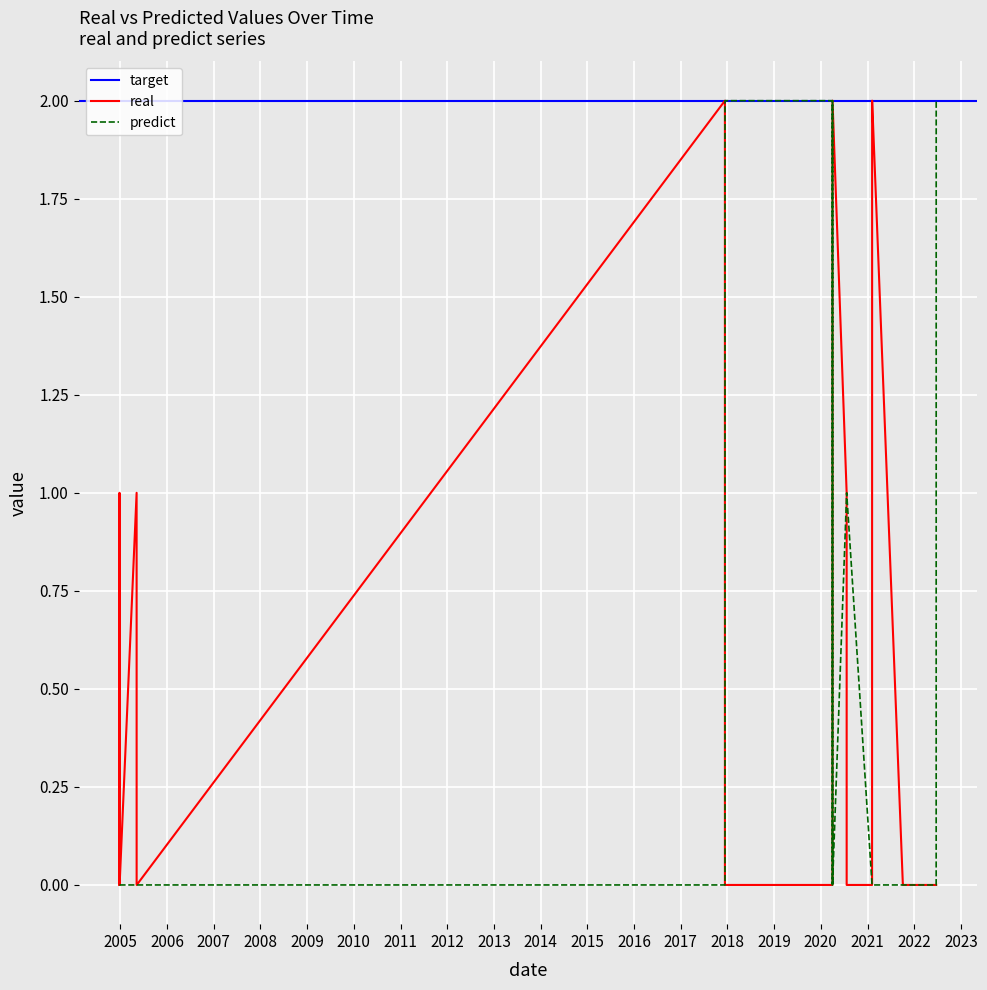

Reading left to right, list all the values displayed in this chart.

real: 2021-02-05 16:43:00=2	2022-06-21 17:50:00=0	2004-12-25 15:56:00=0	2020-04-01 07:38:00=0	2017-12-12 04:43:00=2	2004-12-25 10:10:00=0	2004-12-25 05:48:00=0	2004-12-25 22:37:00=0	2020-04-01 06:24:00=0	2017-12-12 17:11:00=0	2022-06-21 01:50:00=0	2020-07-21 08:55:00=1	2020-04-01 00:12:00=0	2005-05-07 22:20:00=1	2017-12-12 14:21:00=0	2021-02-05 16:13:00=2	2021-10-04 01:15:00=0	2020-04-01 15:24:00=0	2020-04-01 10:40:00=0	2004-12-25 18:52:00=0	2004-12-24 23:55:00=1	2005-05-08 20:13:00=0	2020-07-21 09:12:00=1	2004-12-24 11:06:00=0	2017-12-12 05:53:00=2	2004-12-24 21:37:00=0	2017-12-12 07:25:00=0	2021-02-05 15:46:00=2	2022-06-21 12:34:00=0	2004-12-24 13:16:00=0	2021-02-05 16:44:00=2	2020-04-01 16:46:00=0	2017-12-12 19:22:00=0	2020-04-01 20:40:00=2	2005-05-08 02:53:00=0	2020-04-01 06:29:00=0	2021-10-04 21:56:00=0	2020-04-01 16:03:00=0	2020-07-21 11:44:00=0	2021-02-05 03:48:00=0
predict: 2021-02-05 16:43:00=0	2022-06-21 17:50:00=2	2004-12-25 15:56:00=0	2020-04-01 07:38:00=0	2017-12-12 04:43:00=0	2004-12-25 10:10:00=0	2004-12-25 05:48:00=0	2004-12-25 22:37:00=0	2020-04-01 06:24:00=0	2017-12-12 17:11:00=0	2022-06-21 01:50:00=0	2020-07-21 08:55:00=1	2020-04-01 00:12:00=2	2005-05-07 22:20:00=0	2017-12-12 14:21:00=0	2021-02-05 16:13:00=0	2021-10-04 01:15:00=0	2020-04-01 15:24:00=0	2020-04-01 10:40:00=0	2004-12-25 18:52:00=0	2004-12-24 23:55:00=0	2005-05-08 20:13:00=0	2020-07-21 09:12:00=1	2004-12-24 11:06:00=0	2017-12-12 05:53:00=0	2004-12-24 21:37:00=0	2017-12-12 07:25:00=0	2021-02-05 15:46:00=0	2022-06-21 12:34:00=0	2004-12-24 13:16:00=0	2021-02-05 16:44:00=0	2020-04-01 16:46:00=2	2017-12-12 19:22:00=2	2020-04-01 20:40:00=0	2005-05-08 02:53:00=0	2020-04-01 06:29:00=0	2021-10-04 21:56:00=0	2020-04-01 16:03:00=2	2020-07-21 11:44:00=1	2021-02-05 03:48:00=0